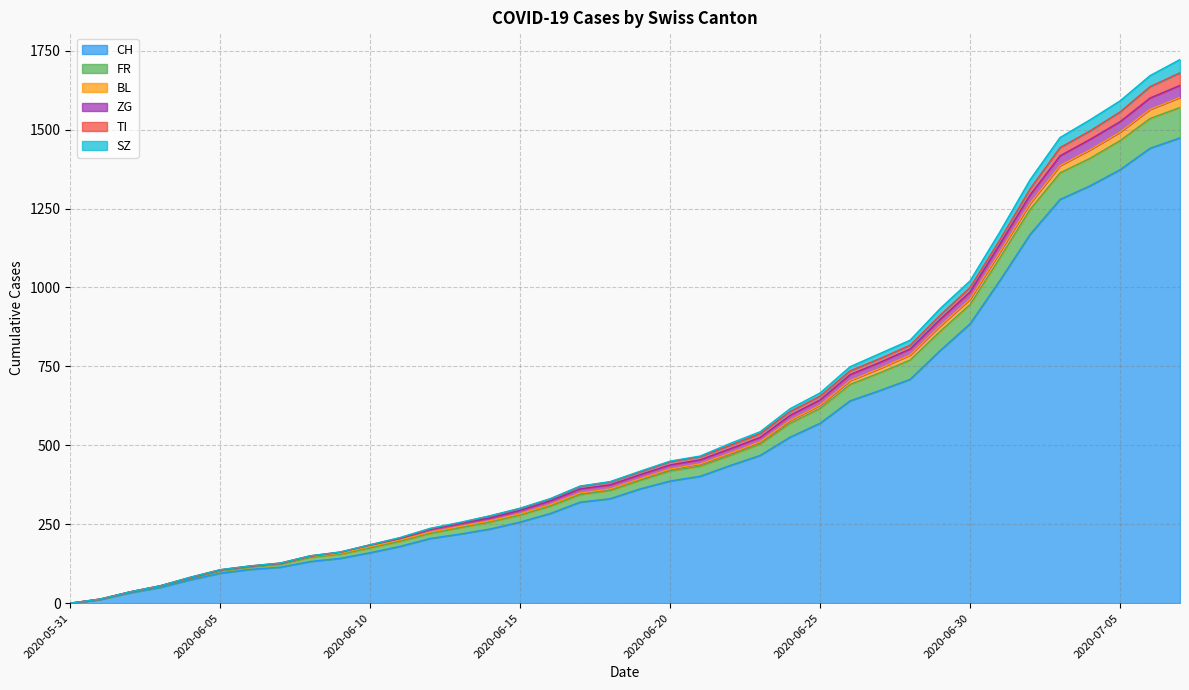

What is the difference between the CH values at 2020-07-02 and 2020-06-09?

1026